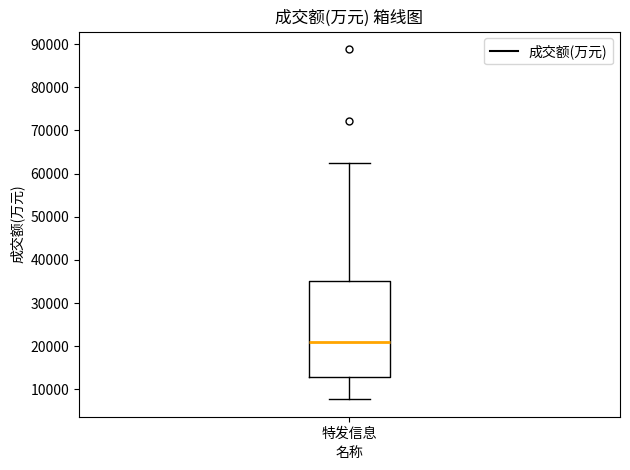

Read this box plot against the y-axis: the position of the median line, the range covered by the box, and the ends of both whiskers. The values are not printed on the chart, so give them approximately, as read against the axis.

median 21000, box 13000 to 35000, whiskers 8000 to 63000